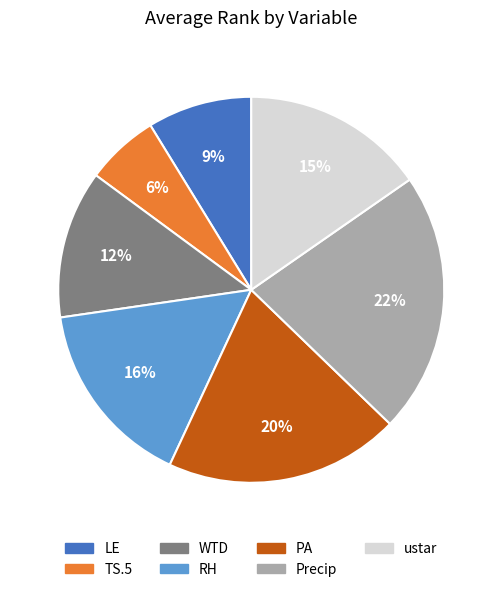

Which slice is the largest?

Precip